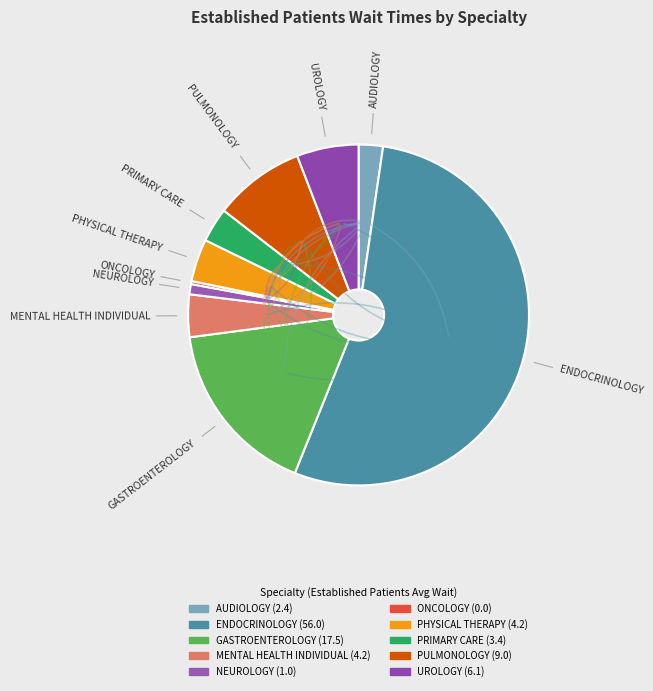

Does ENDOCRINOLOGY represent more than half of the total?

Yes